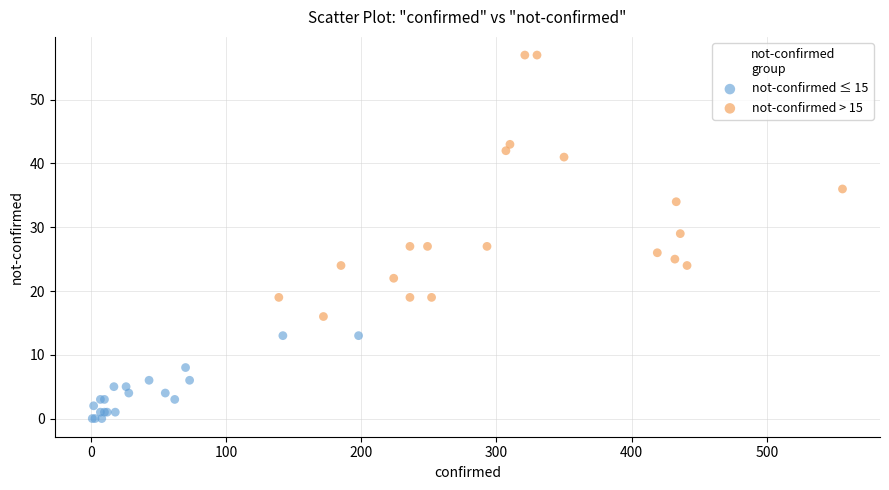

Which series contains the highest Y value?

not-confirmed > 15